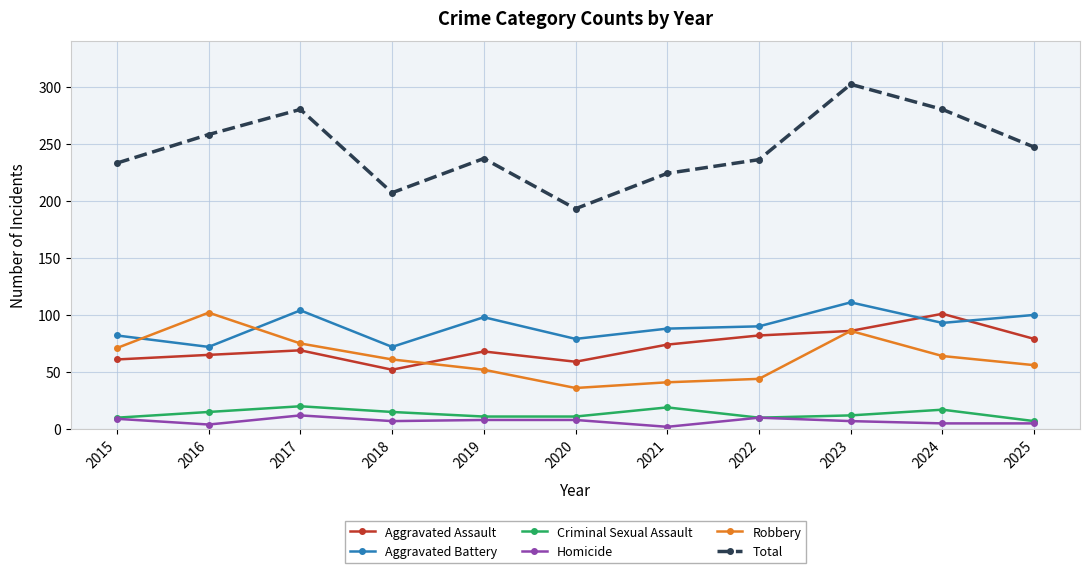

At which category is the sum across all series the highest?

2023